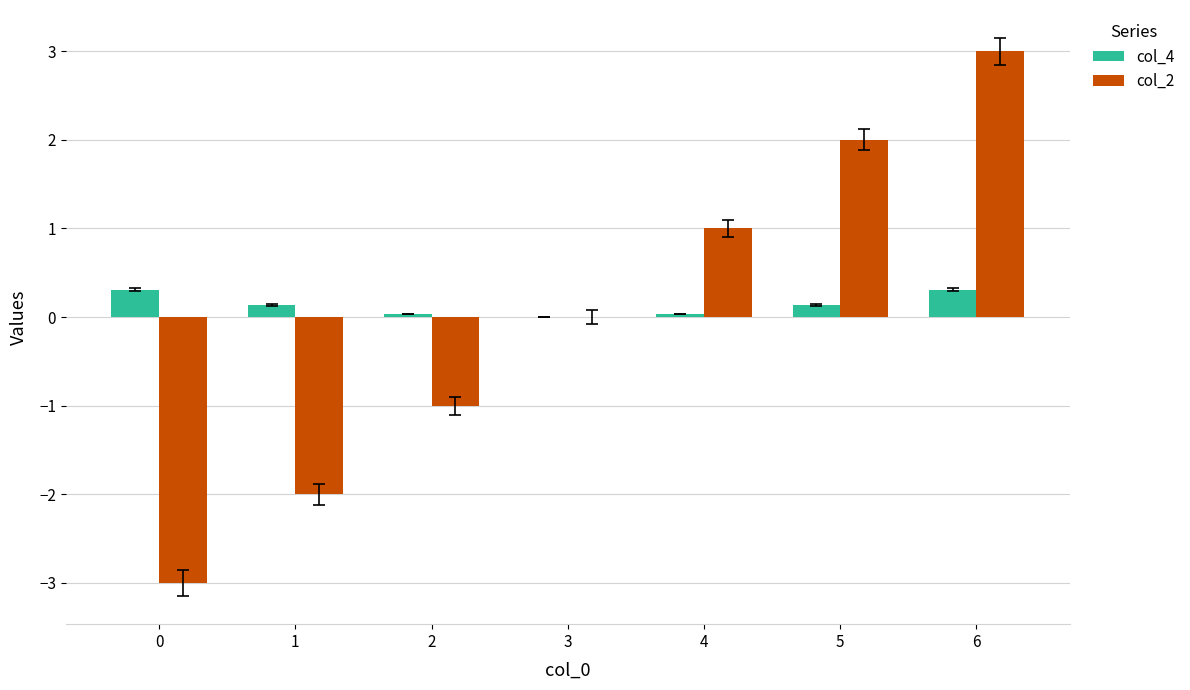

What is the sum of the col_4 values at 6 and 0?

0.6